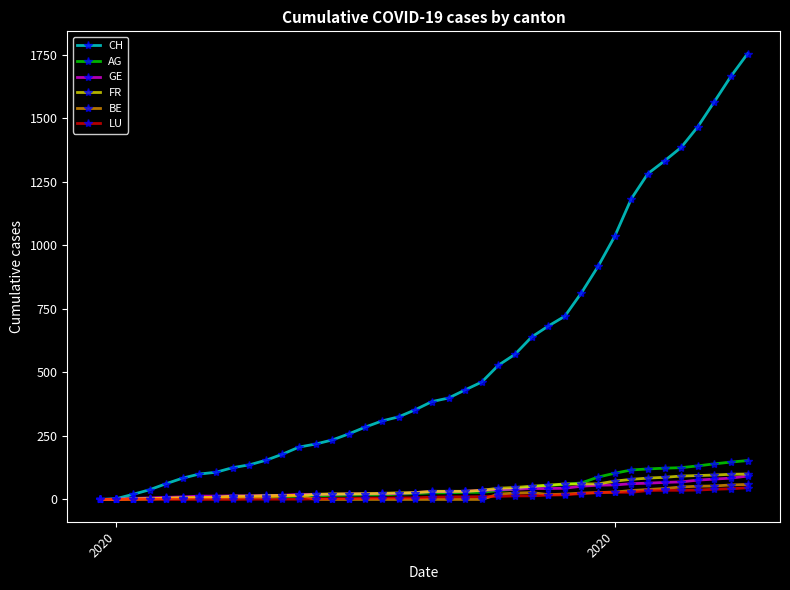

How many distinct data groups are displayed?

6